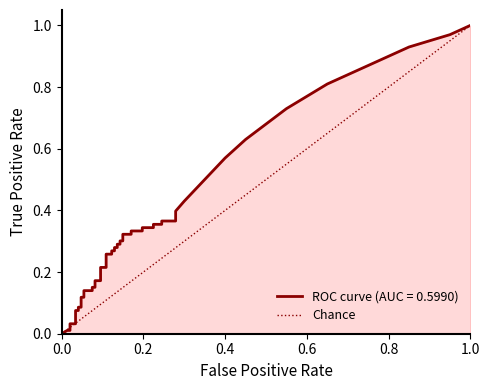

Which has a higher value, 0.2 or 0.0?

0.2